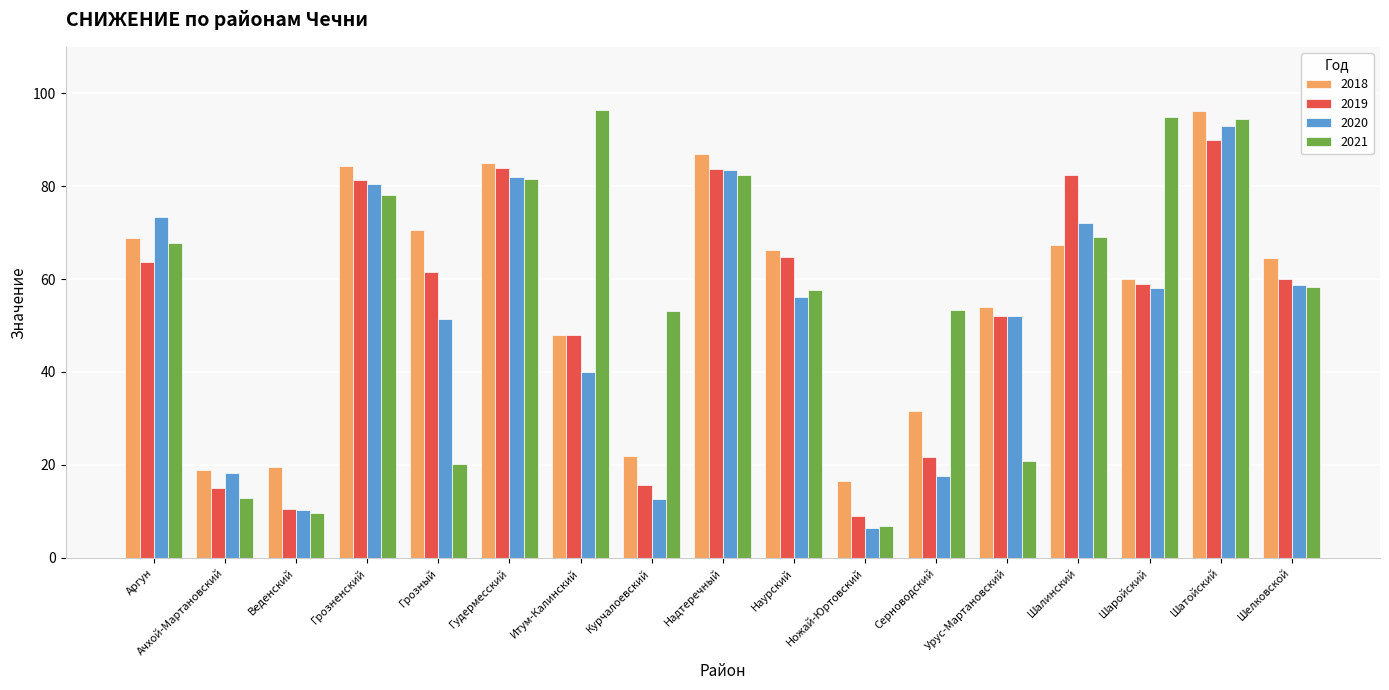

What is the label of the 9th bar from the left?

Надтеречный